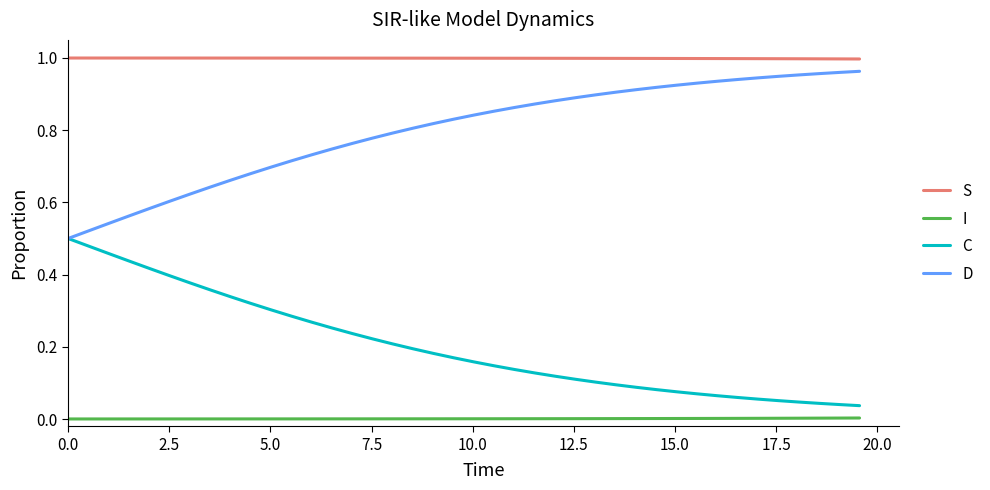

List the series in order of their overall mean, lowest first.

I, C, D, S